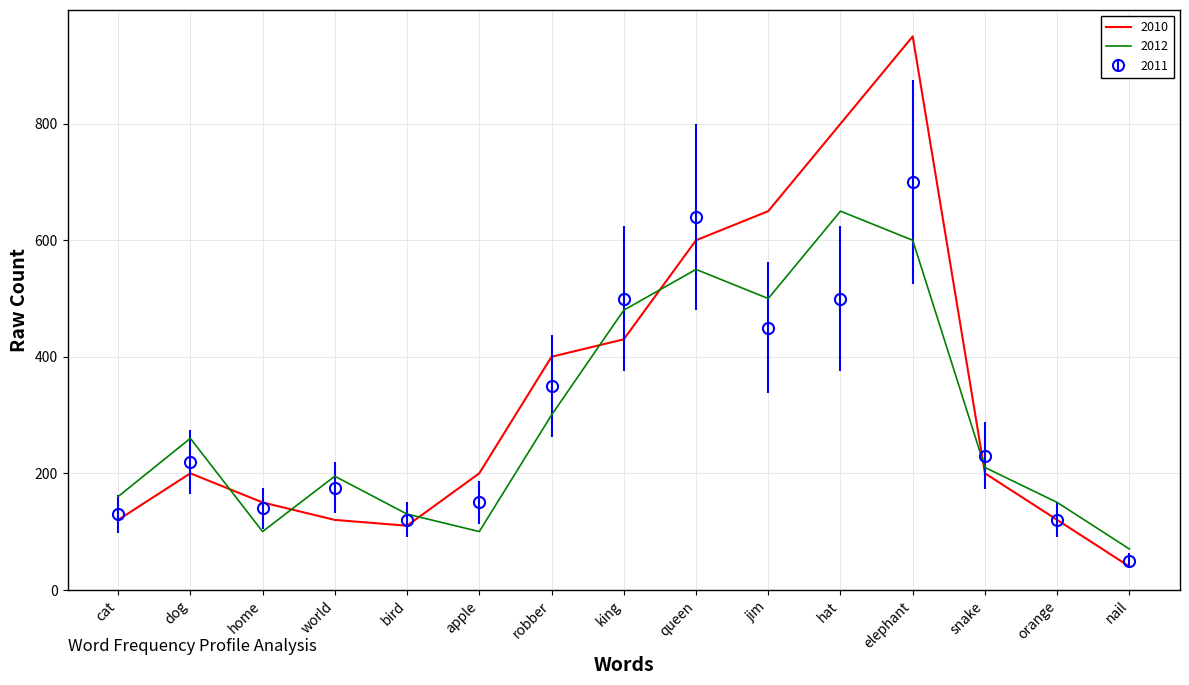

Is it true that 2011 equals 150 at apple?

True